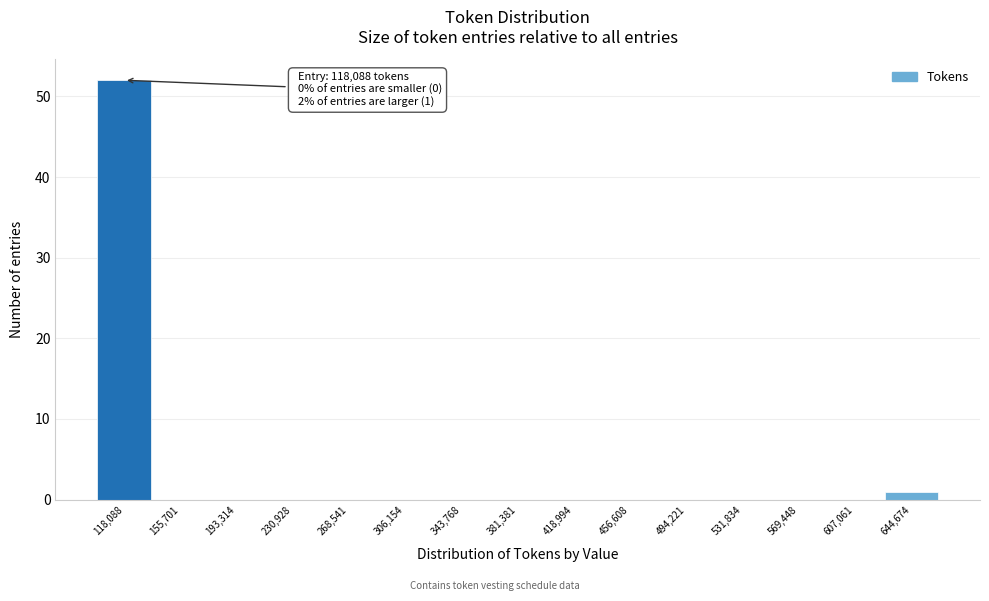

Reading left to right, what are all the values shown in this chart?

118,088=52	155,701=0	193,314=0	230,928=0	268,541=0	306,154=0	343,768=0	381,381=0	418,994=0	456,608=0	494,221=0	531,834=0	569,448=0	607,061=0	644,674=1